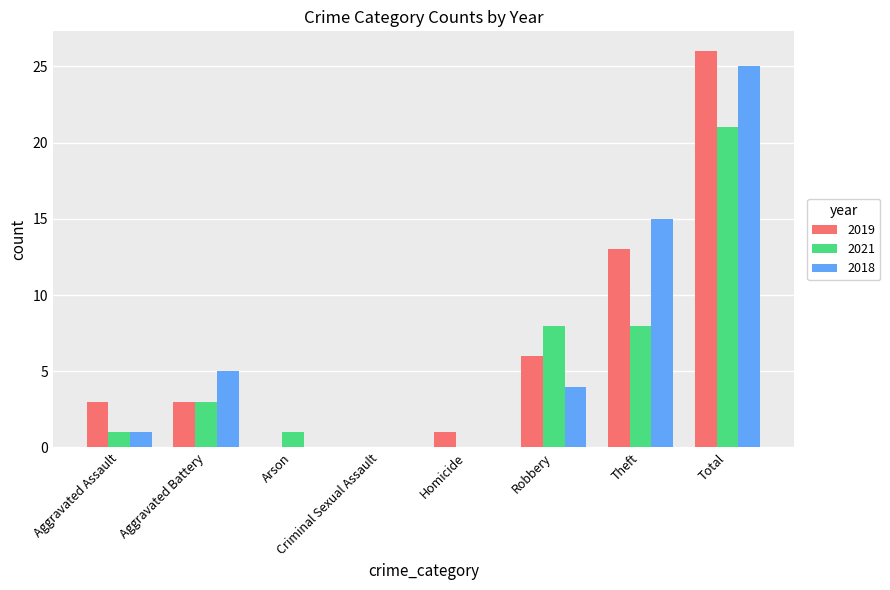

What is the total value across all series at Aggravated Battery?

11